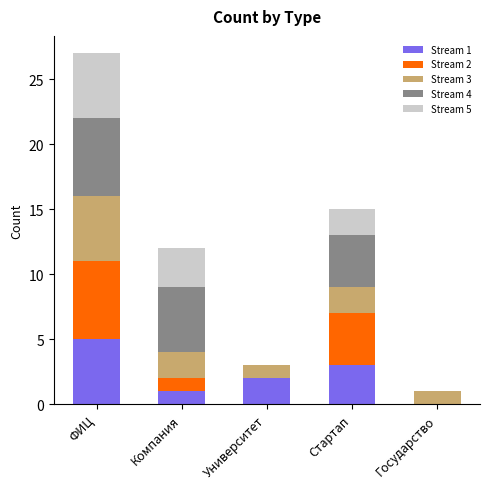

At which category is the sum across all series the highest?

ФИЦ